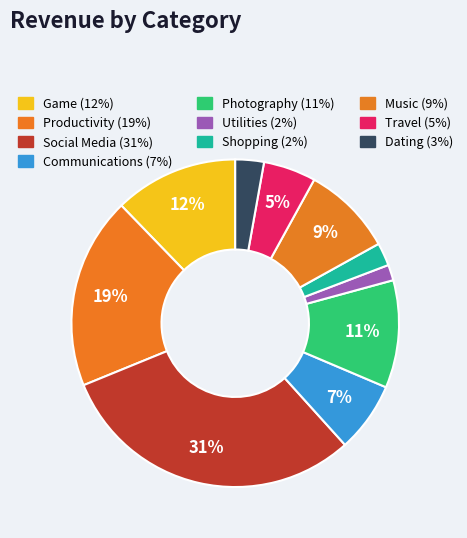

How many slices are in this pie chart?

10